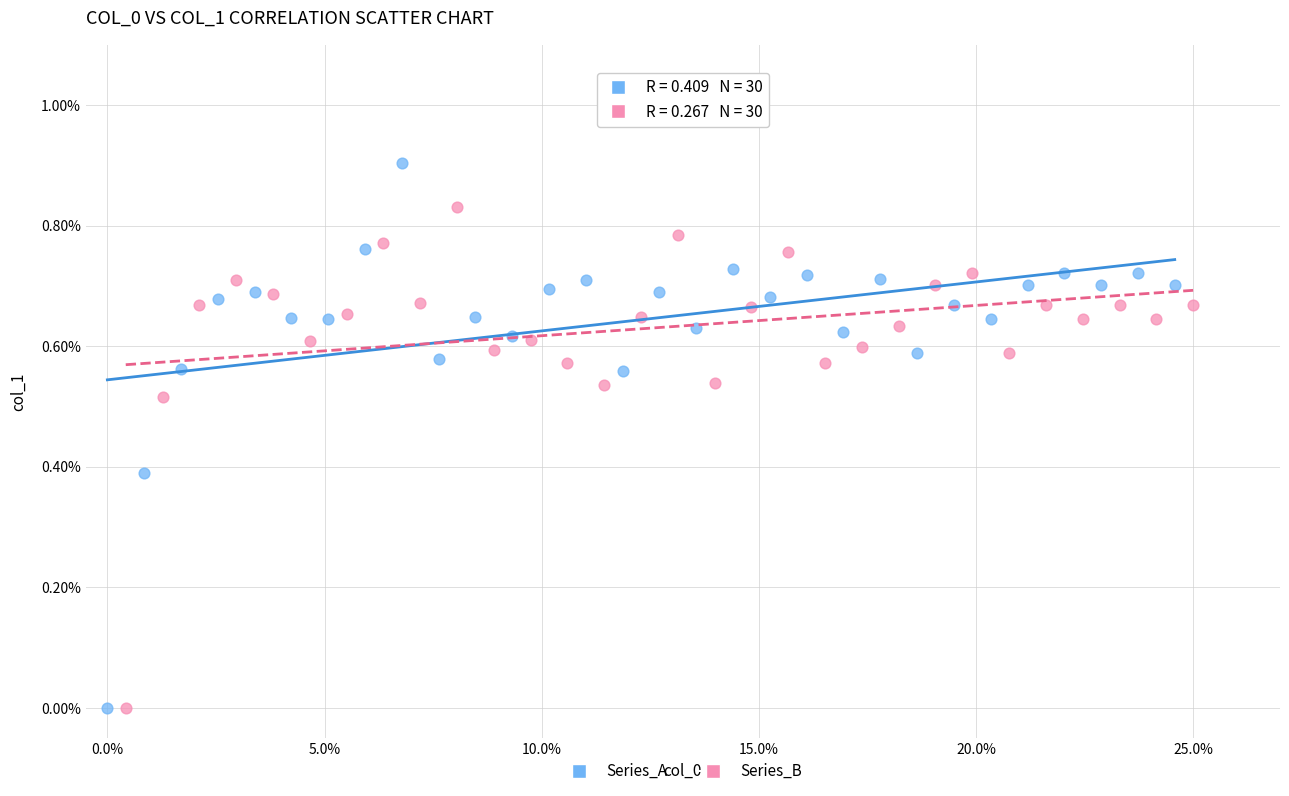

Which series reaches the maximum Y coordinate?

Series_A